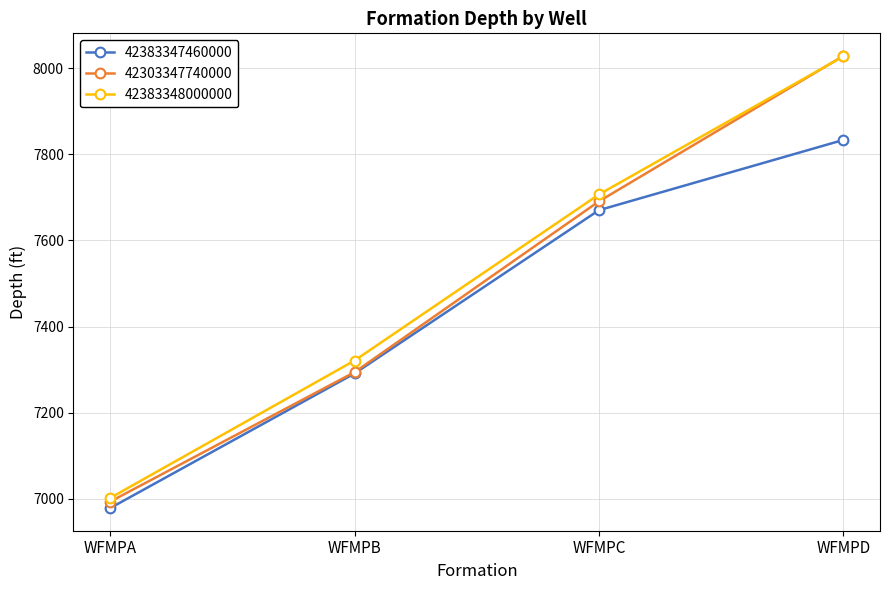

Which category has the highest value across all series?

WFMPD